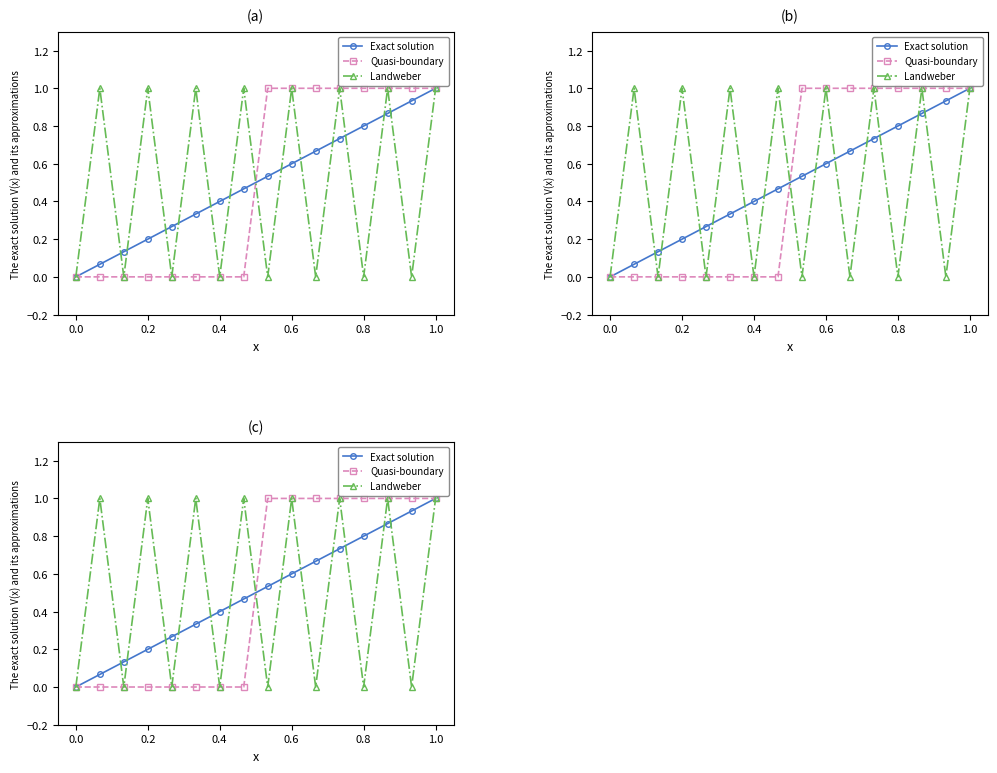

At how many categories does at least one series exceed 0?

15